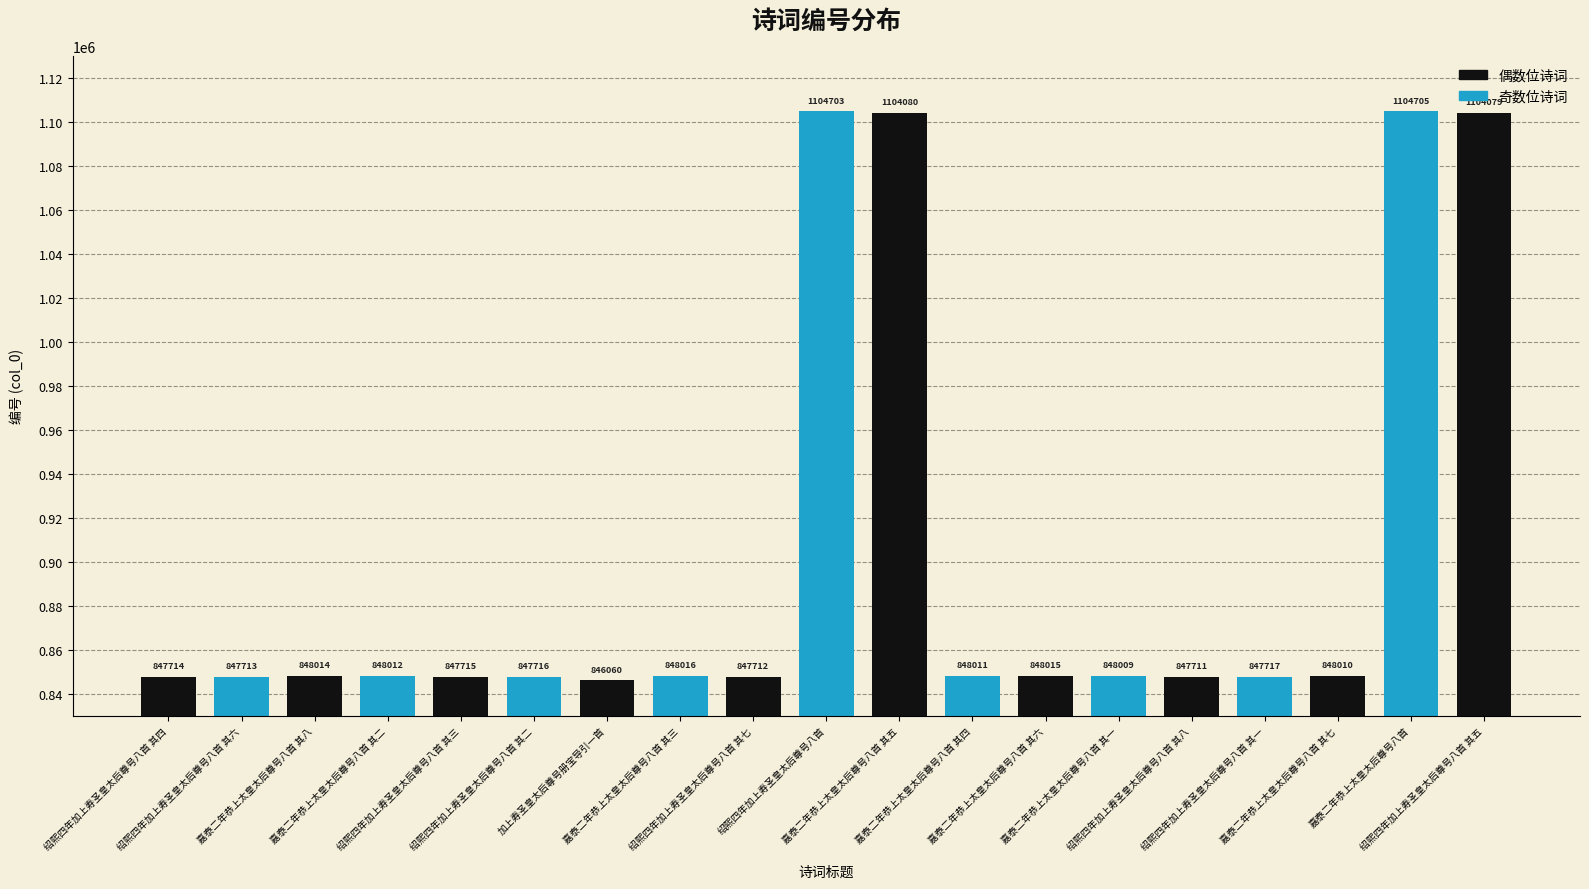

What is the change in value from 绍熙四年加上寿圣皇太后尊号八首 其四 to 嘉泰二年恭上太皇太后尊号八首 其三?

+302